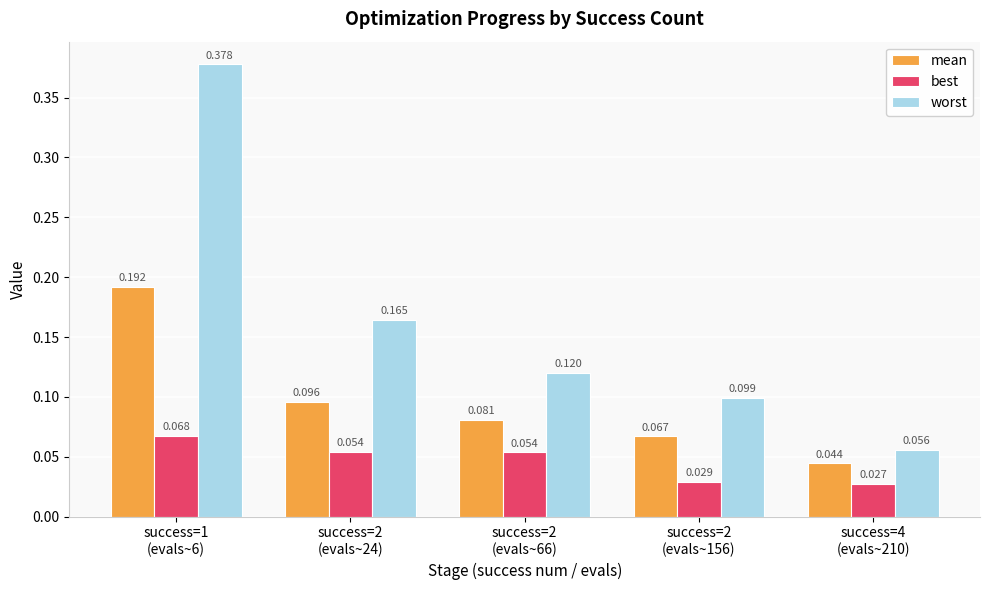

Which series has the widest spread of values?

worst